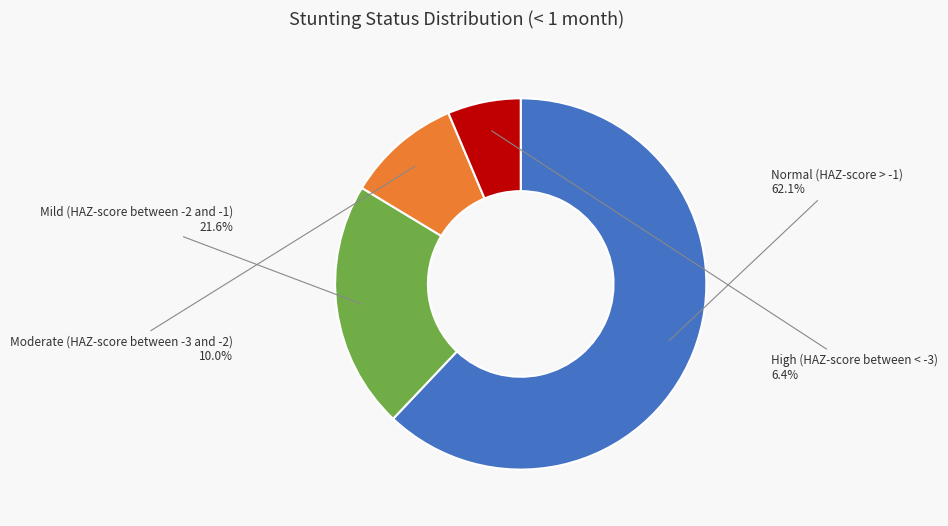

Count the number of slices in the pie.

4